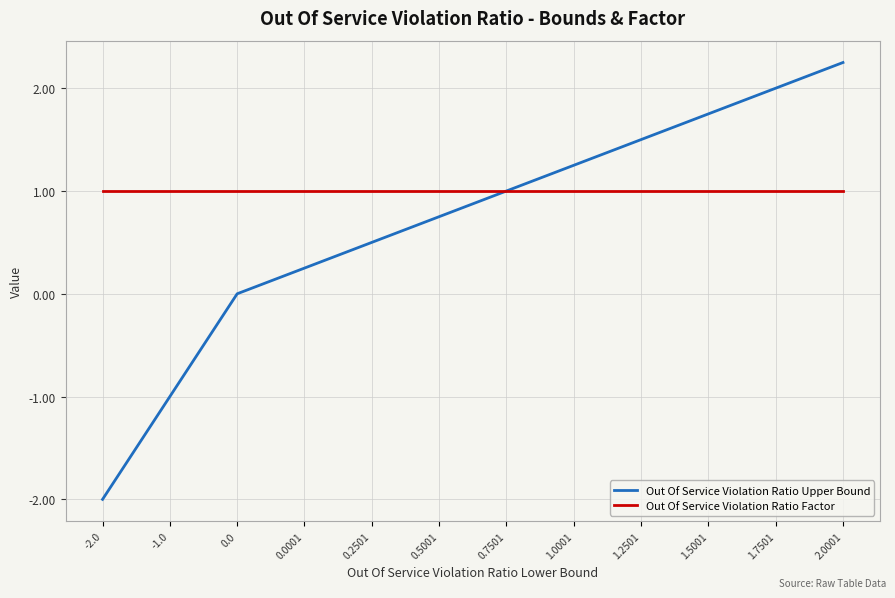

What is the highest value of the Out Of Service Violation Ratio Factor series?

1.0